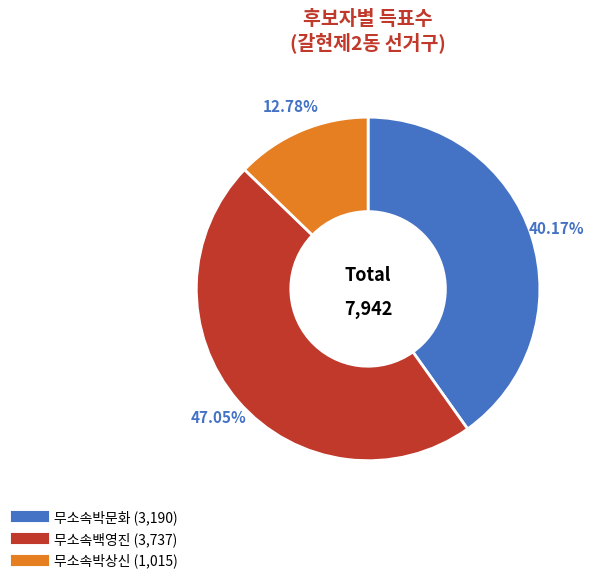

What portion of the pie excludes 무소속박문화?

59.8%